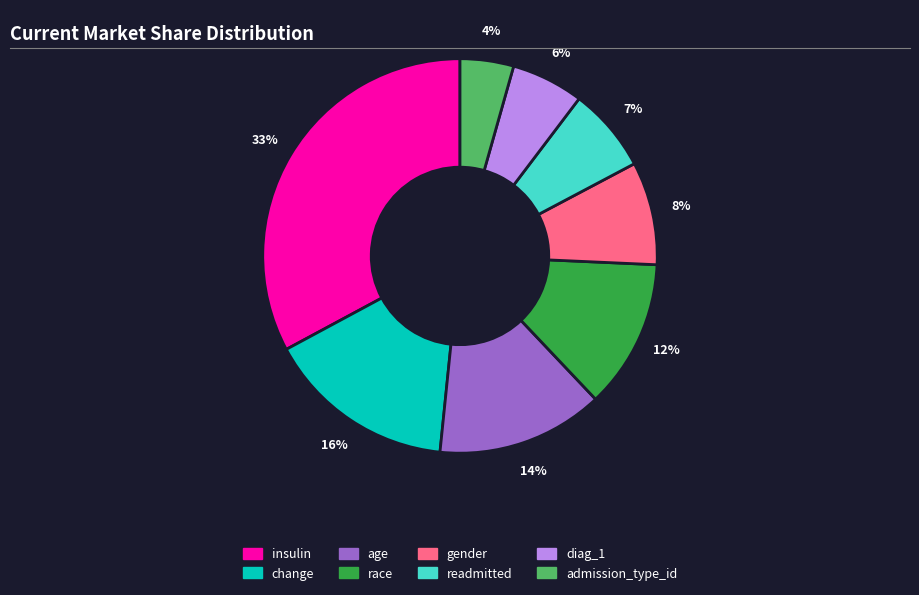

To the nearest percent, what is the average slice percentage?

12%